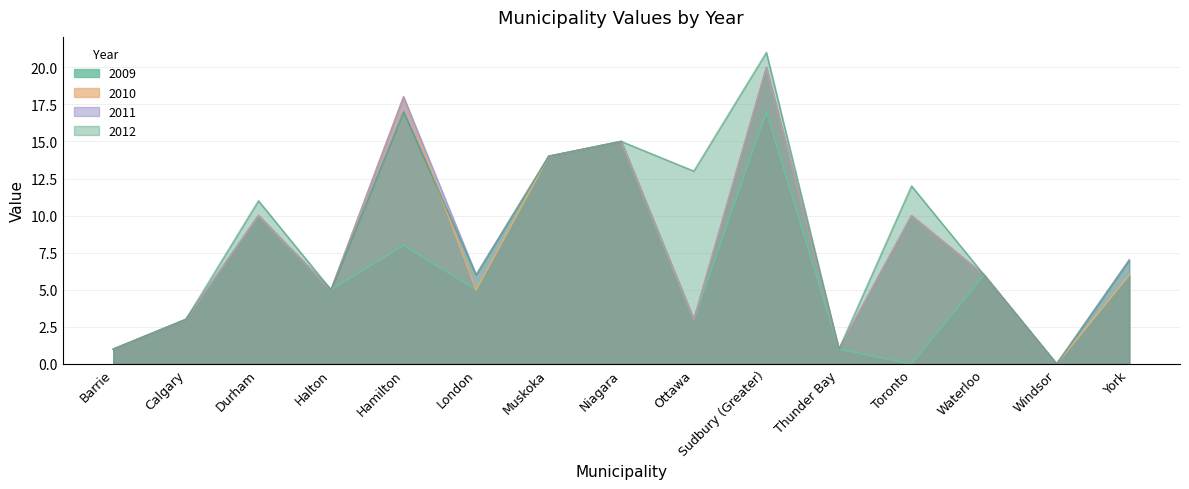

What position from the right is Toronto?

4